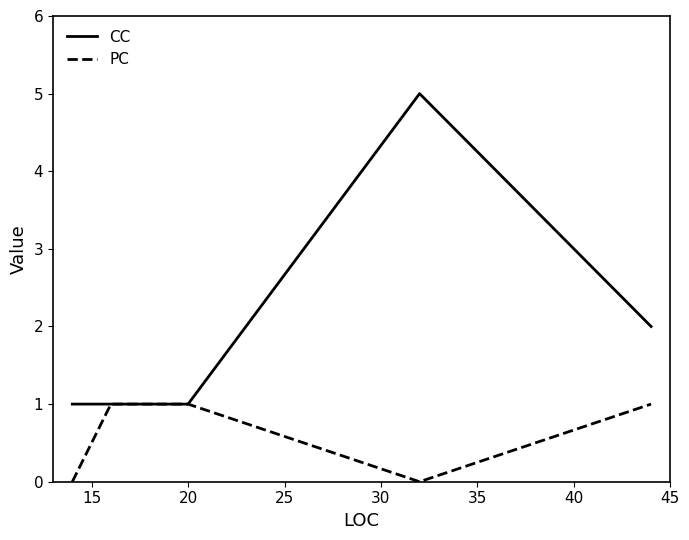

What is the difference between the maximum and minimum values in the PC series?

1